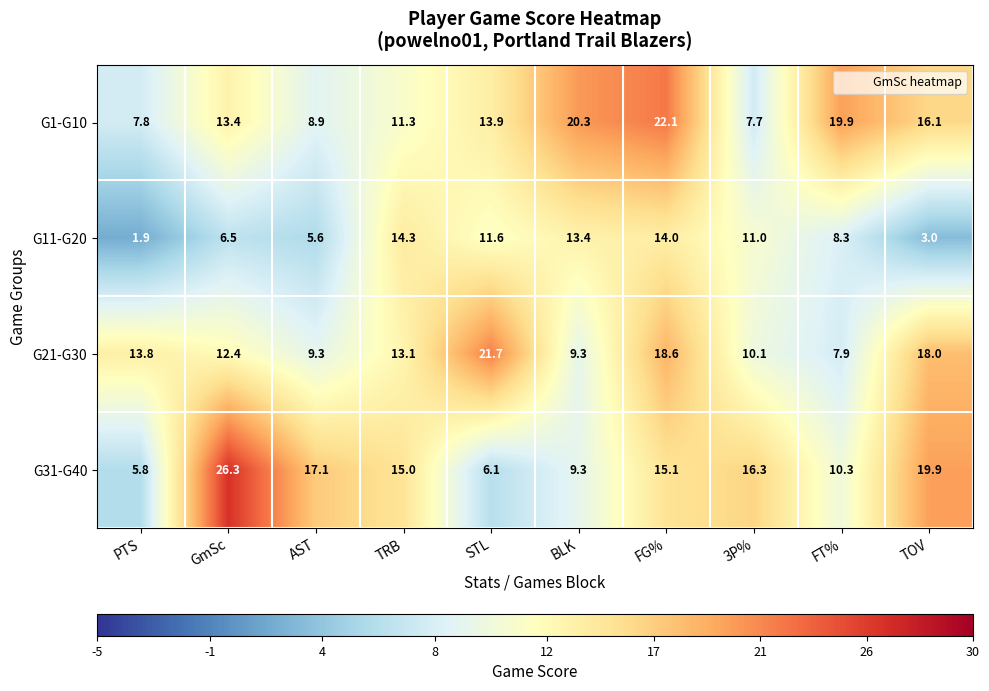

The G31-G40 series shows 9.3 at BLK. True or false?

True